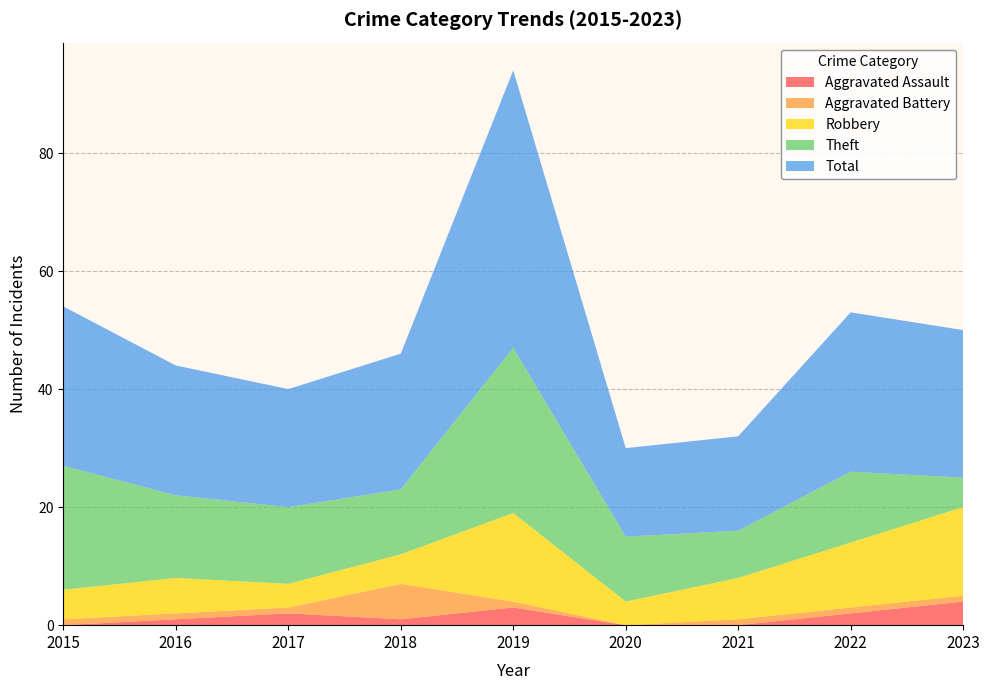

What is the difference between the highest and lowest values at 2023?

24